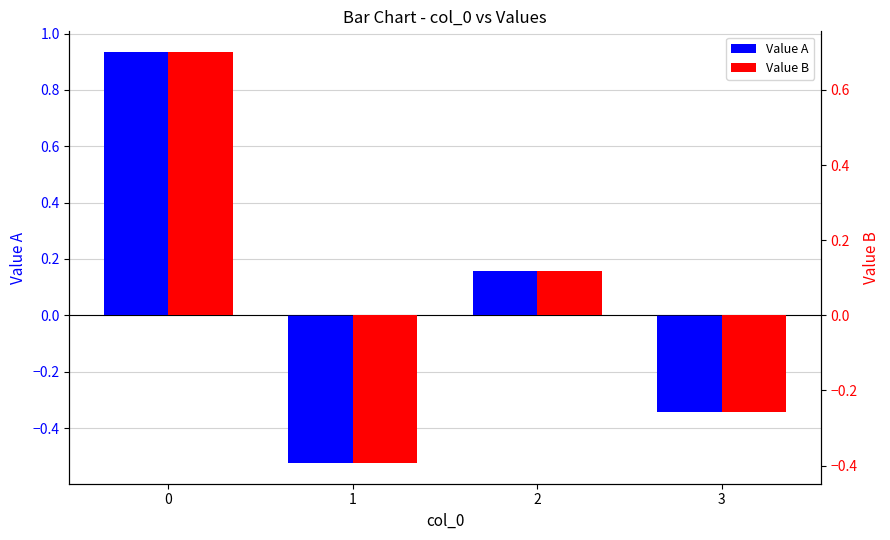

How many values in the Value A series exceed 0?

2